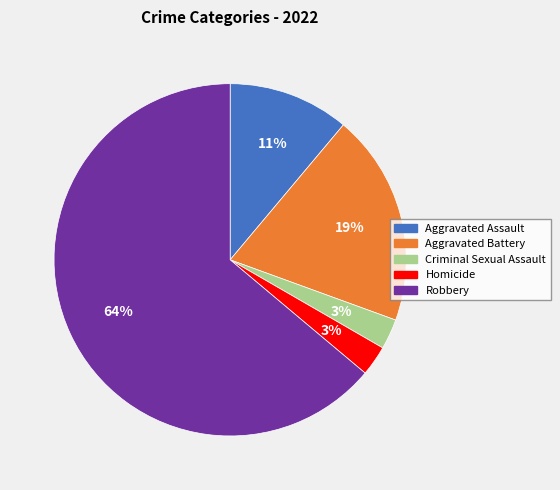

Between Criminal Sexual Assault and Aggravated Assault, which is larger?

Aggravated Assault